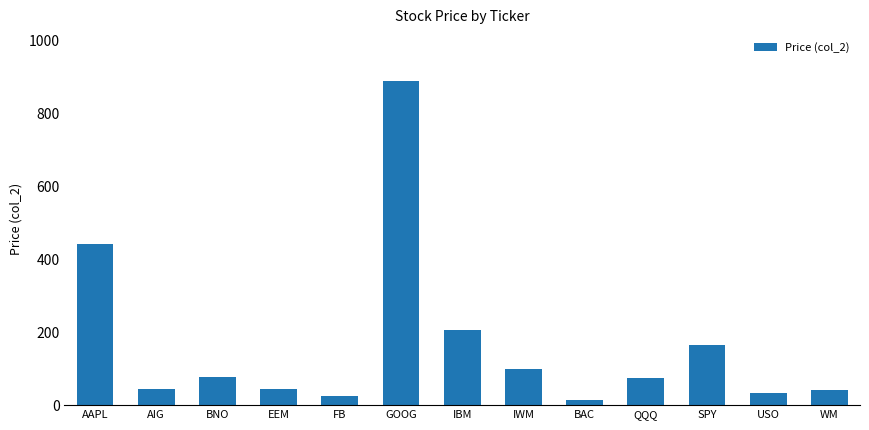

How many data points are above 73?

7